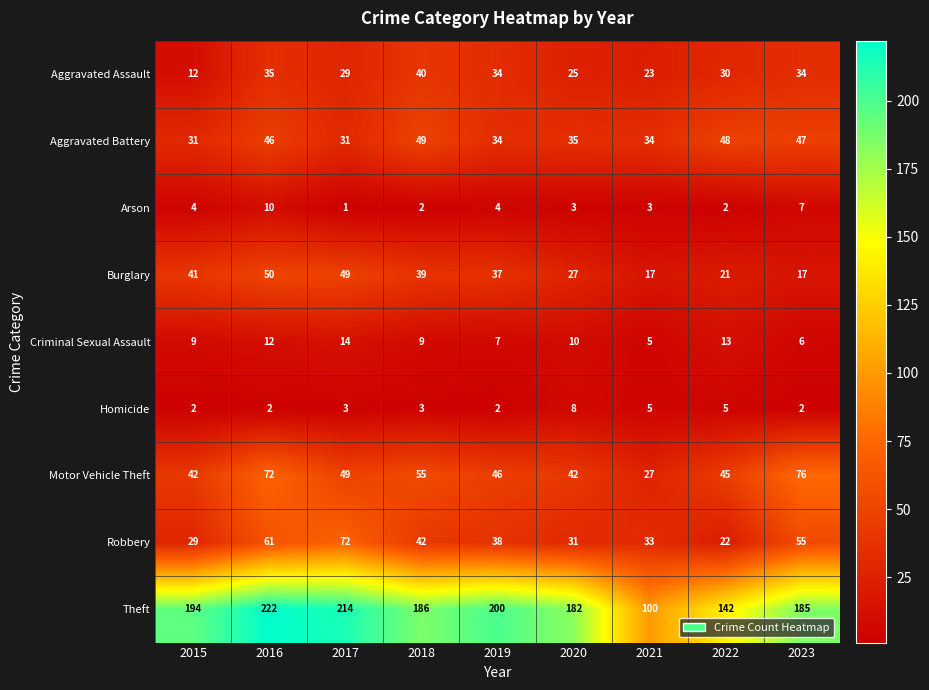

What is the total value across all series at 2020?

363